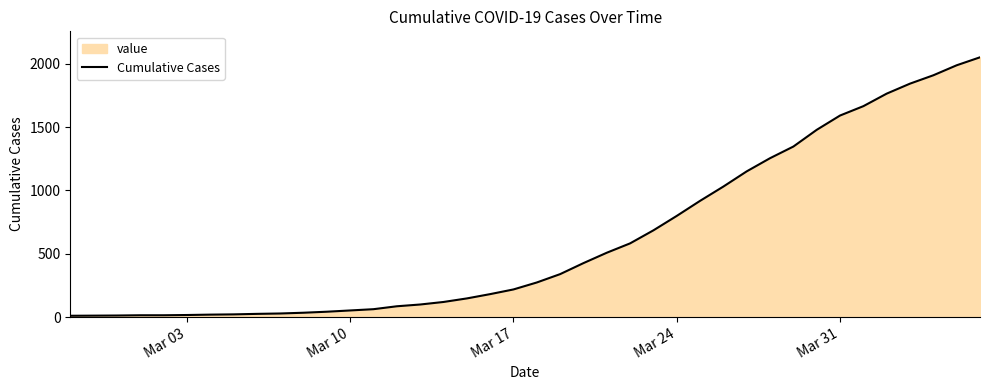

Does the chart have visible grid lines?

No